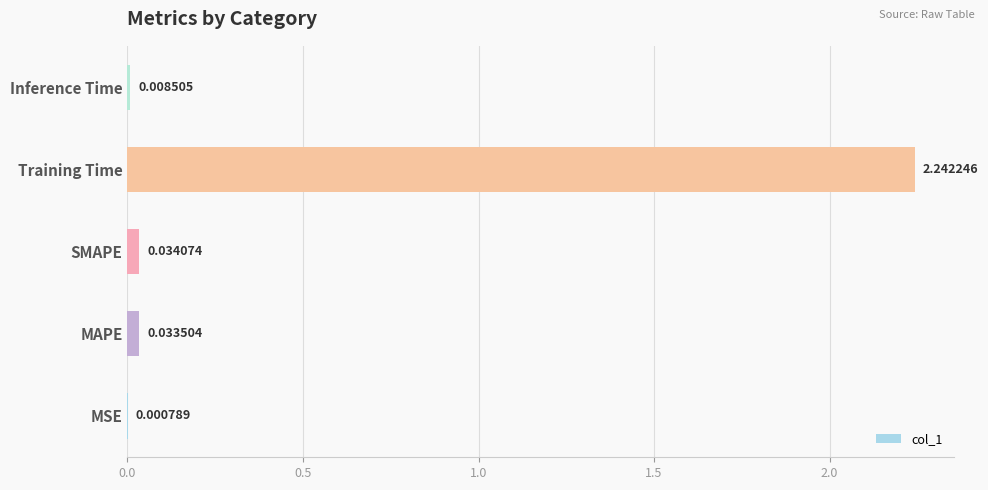

At which category does the chart reach its peak across all series?

Training Time